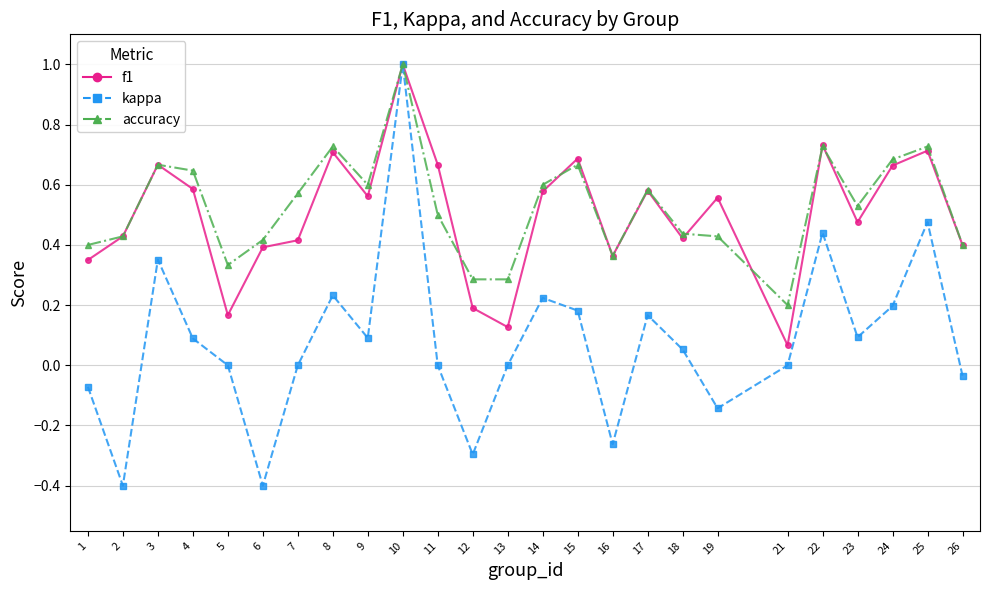

What is the maximum value for kappa?

1.0